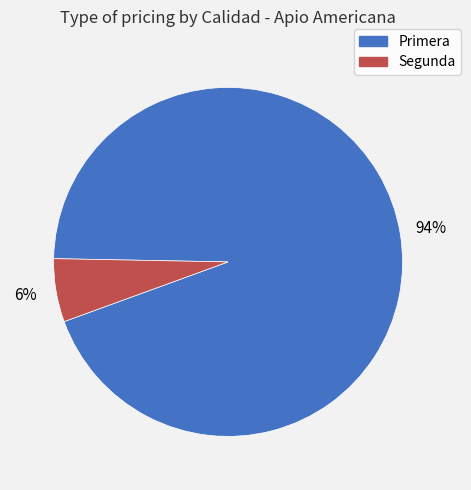

To the nearest percent, what is the average slice percentage?

50%